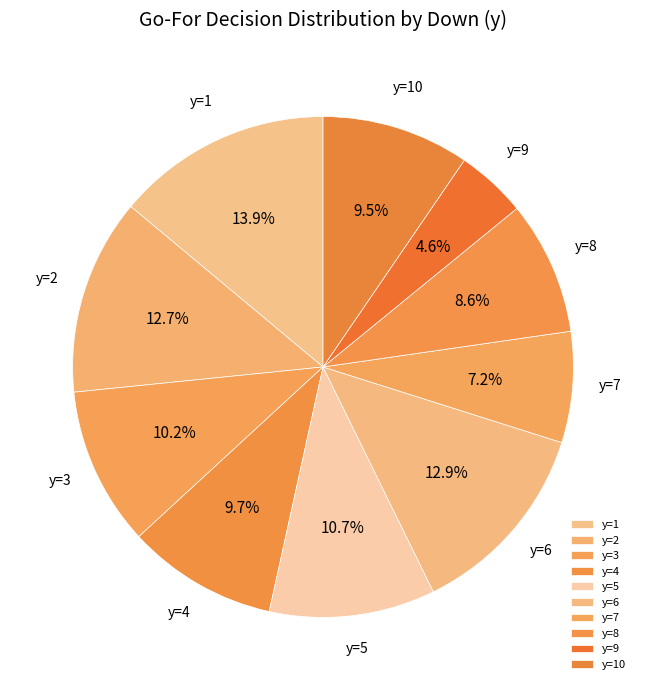

Which has a higher value, y=6 or y=8?

y=6